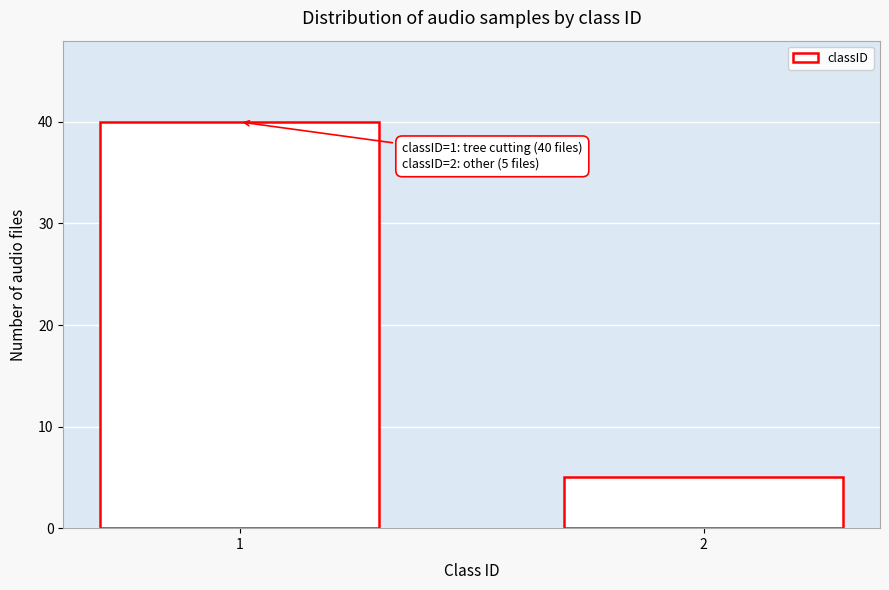

Reading left to right, list all the values displayed in this chart.

1=40	2=5